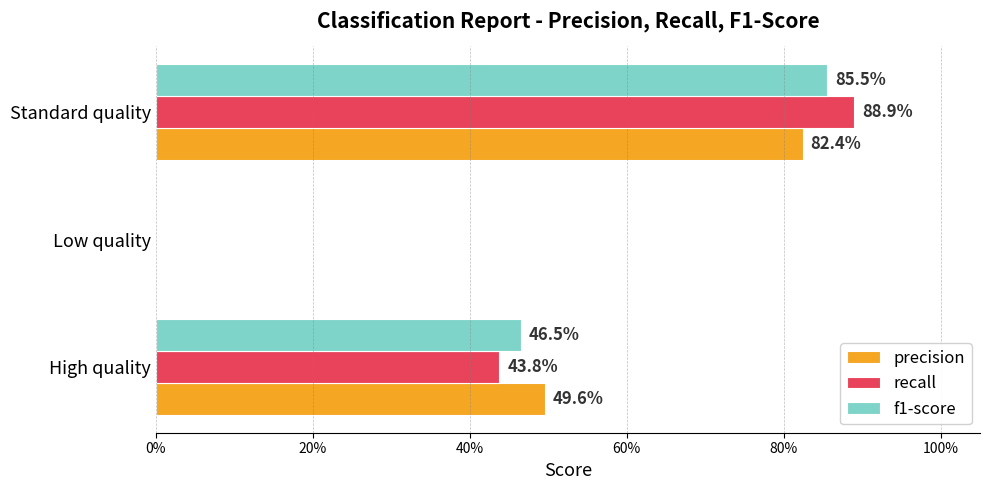

What are all the series names shown in the legend?

precision, recall, f1-score